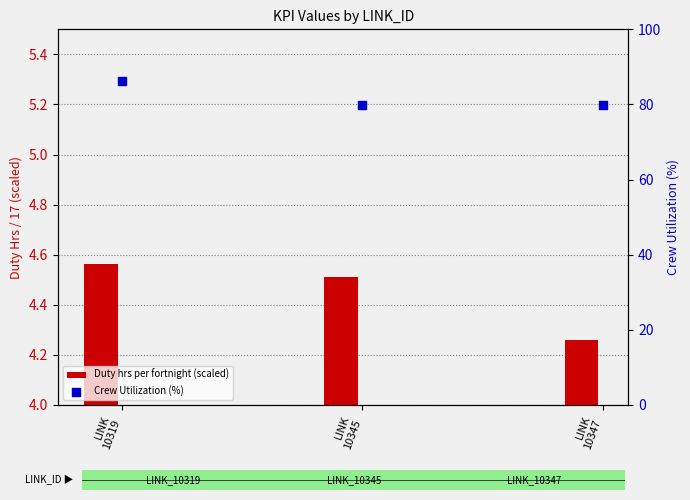

Is the value of Duty hrs per fortnight (scaled) at LINK
10345 greater than the value of Crew Utilization (%) at LINK
10319?

No